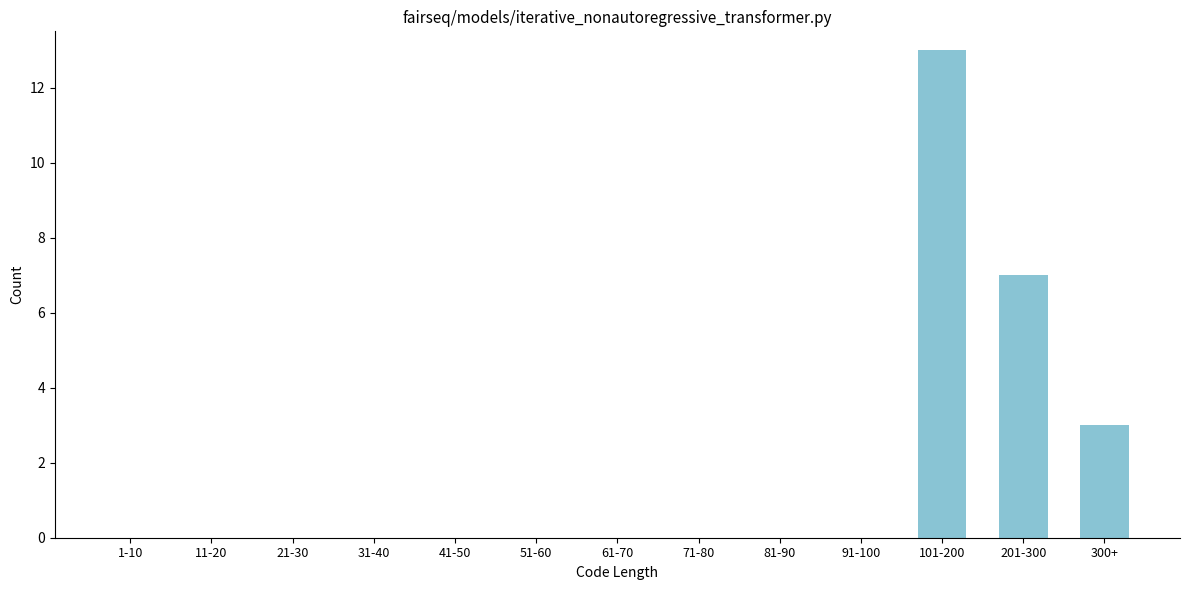

Reading right to left, what are all the values shown in this chart?

300+=3	201-300=7	101-200=13	91-100=0	81-90=0	71-80=0	61-70=0	51-60=0	41-50=0	31-40=0	21-30=0	11-20=0	1-10=0